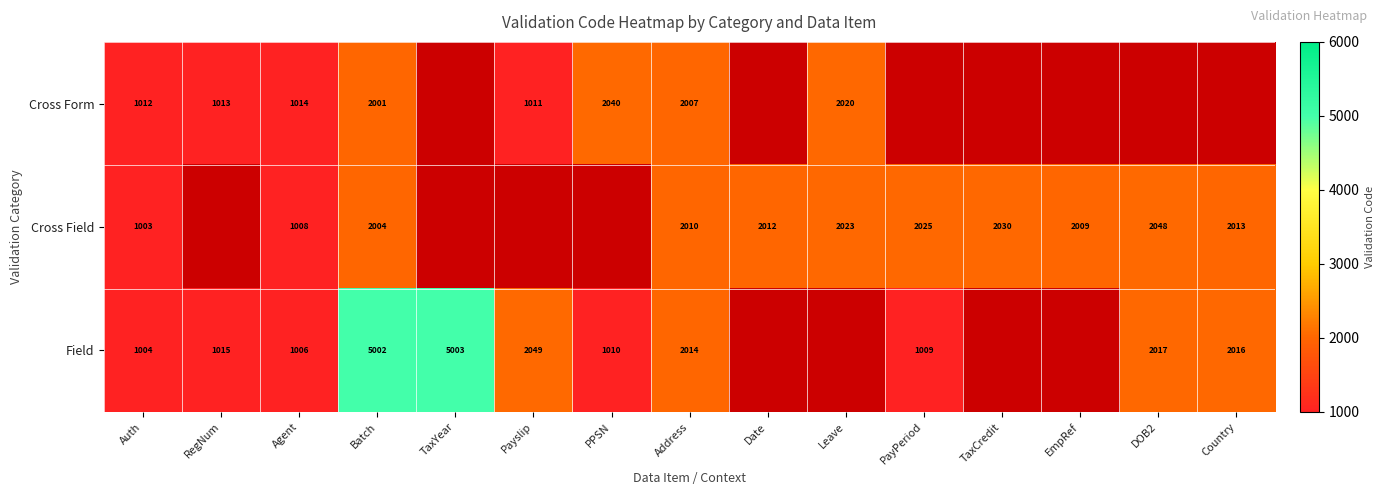

What is the total value across all series at Agent?

3028